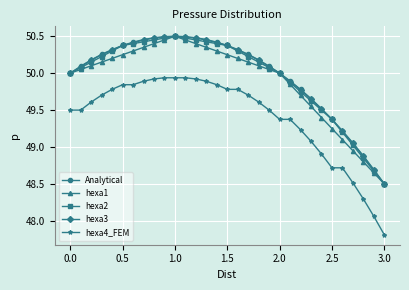

What is the sum of all Analytical values?

1549.2